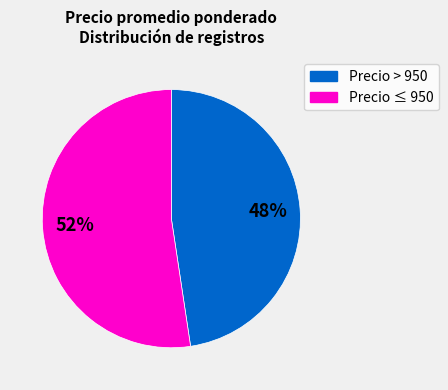

Does any single category account for the majority?

Yes